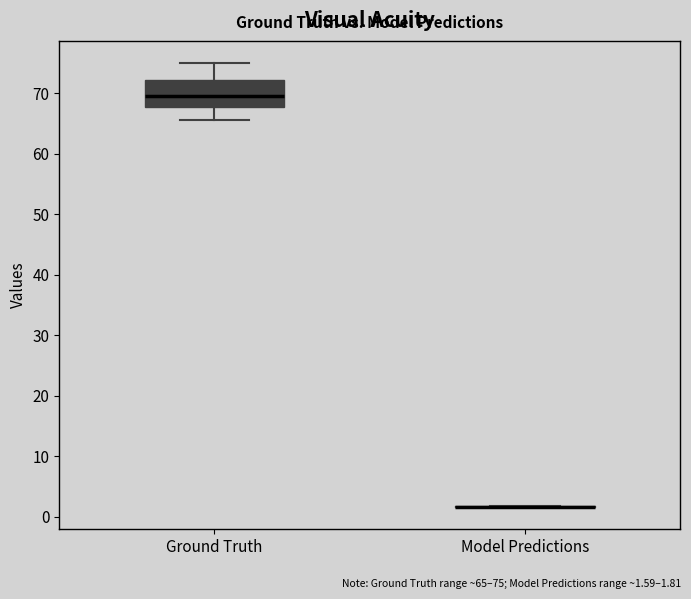

Reading left to right, transcribe this box plot: for each box, give where its median line is, the range the box spans, and where its two whiskers end, as read against the y-axis. The values are not printed on the chart, so give them approximately, as read against the axis.

Ground Truth: median 70, box 68 to 72, whiskers 66 to 75
Model Predictions: box collapsed to a line at 2, whiskers 2 to 2